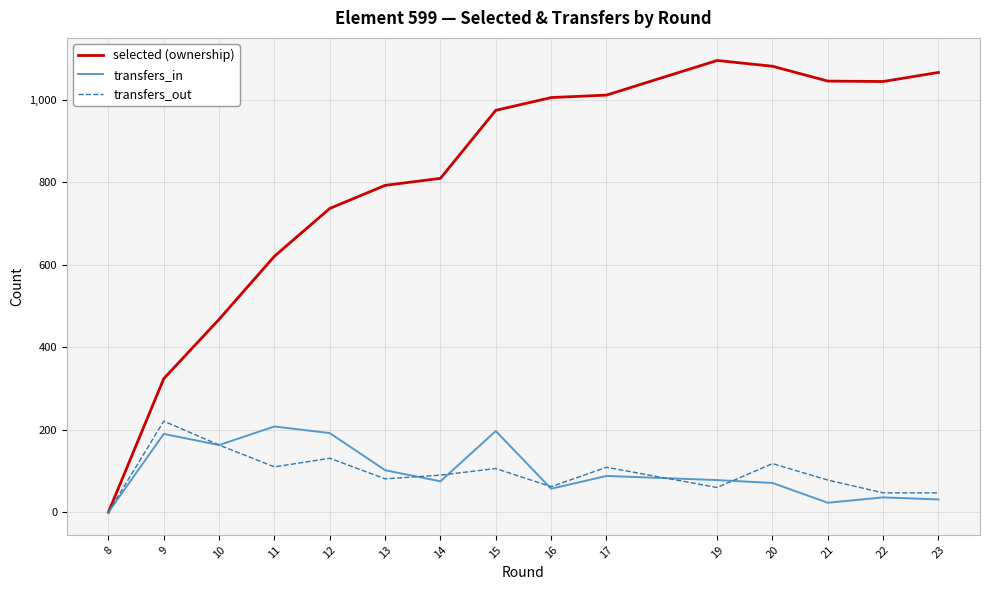

What is the sum of the transfers_out values at 16 and 14?

152